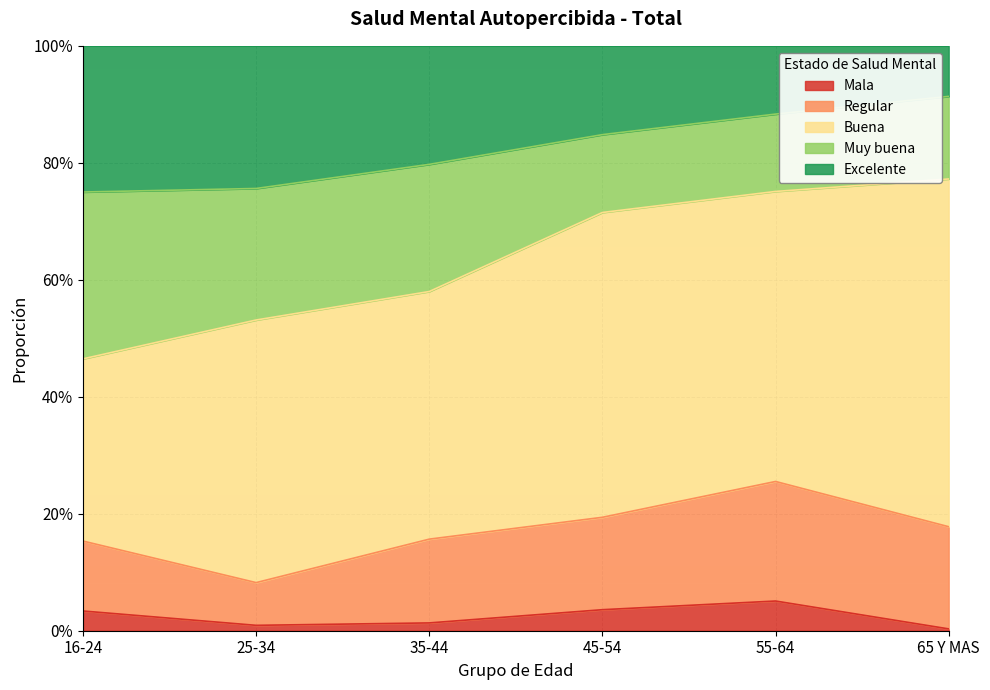

True or false: Buena and Mala intersect in this chart.

False